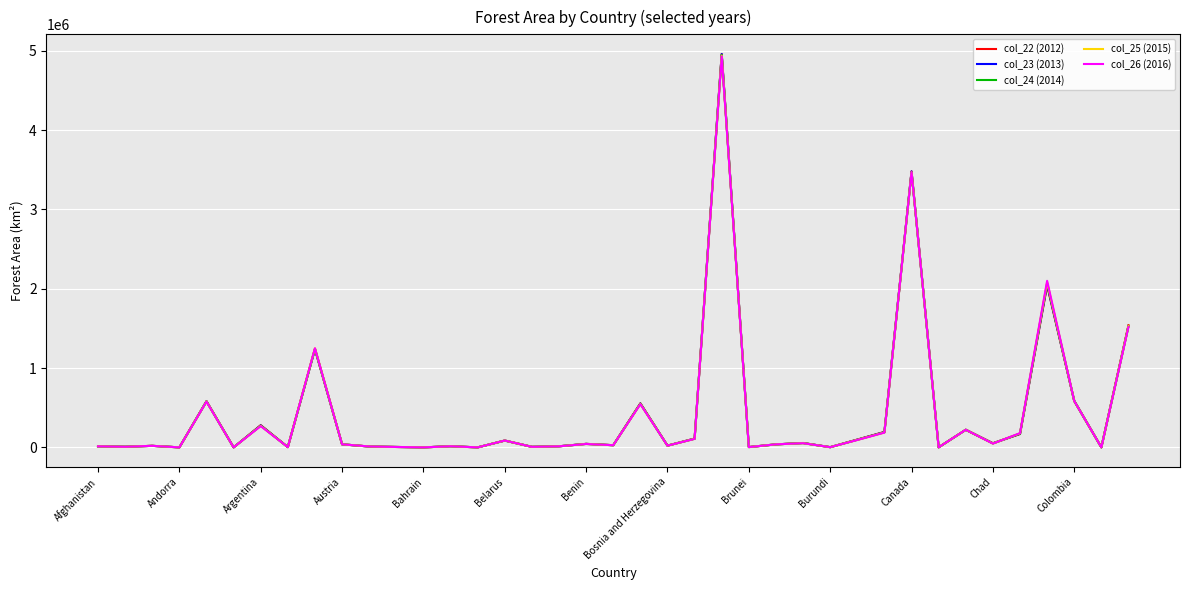

What is the greatest value displayed?

4960000.0